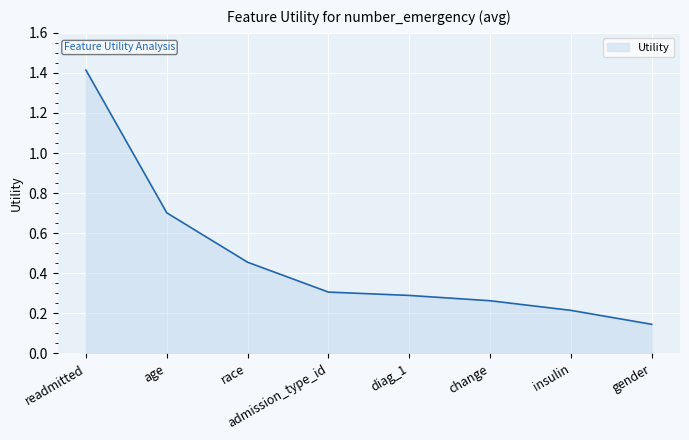

Rank the categories by value from lowest to highest.

gender, insulin, change, diag_1, admission_type_id, race, age, readmitted